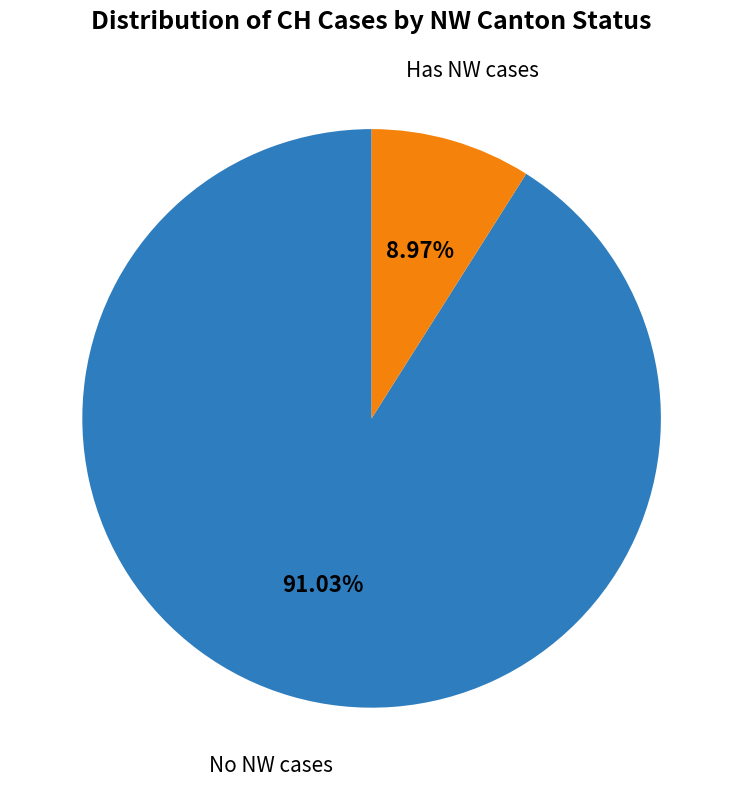

Is there a majority slice in this chart?

Yes